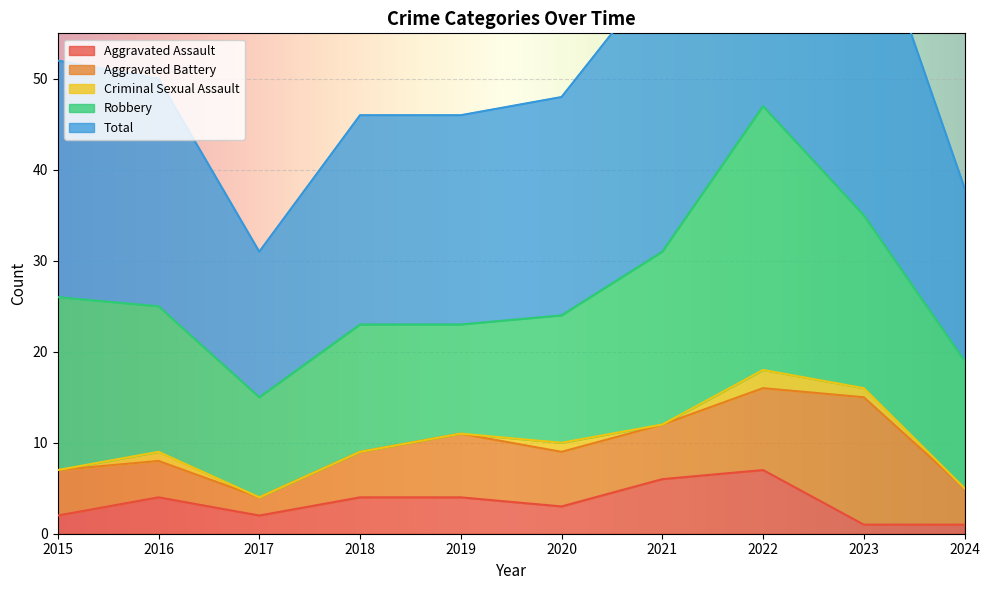

The value of Aggravated Assault at 2018 is 6. True or false?

False